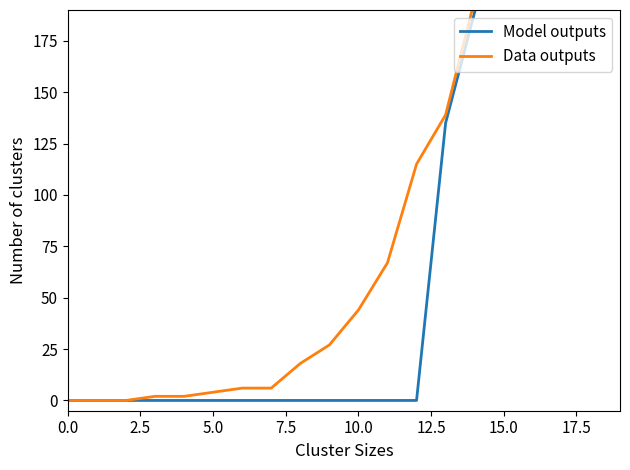

At 15.0, list the series in order from smallest to largest.

Model outputs, Data outputs